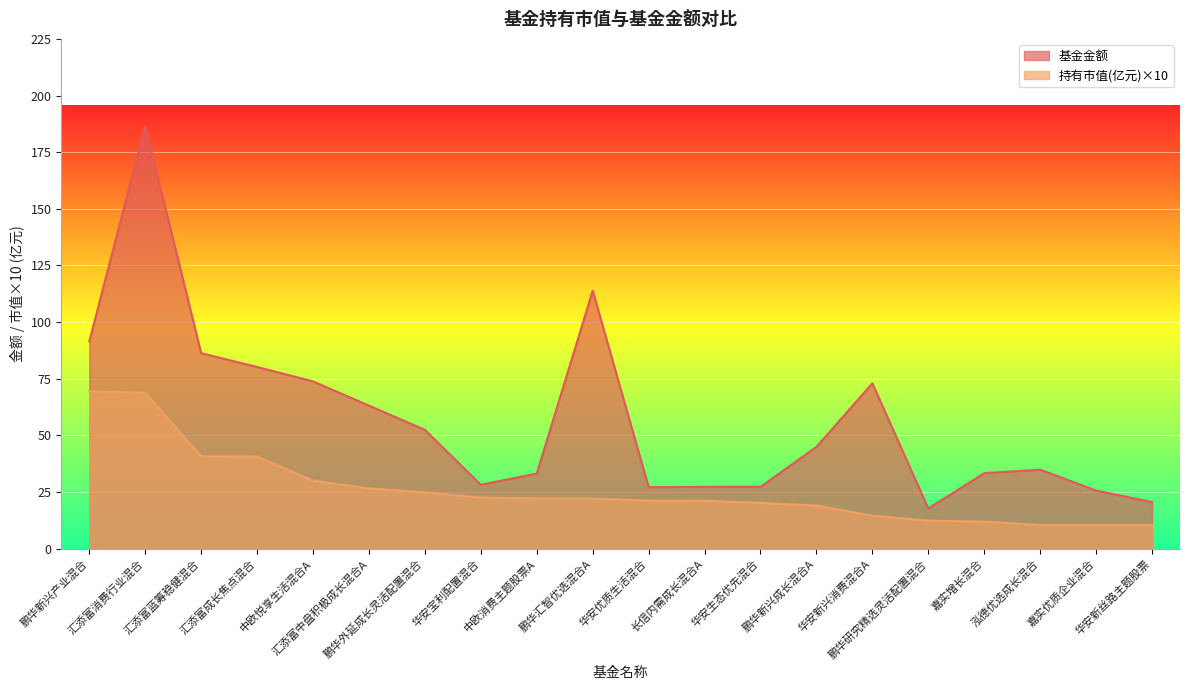

The 持有市值(亿元) series shows 40.7 at 汇添富蓝筹稳健混合. True or false?

True